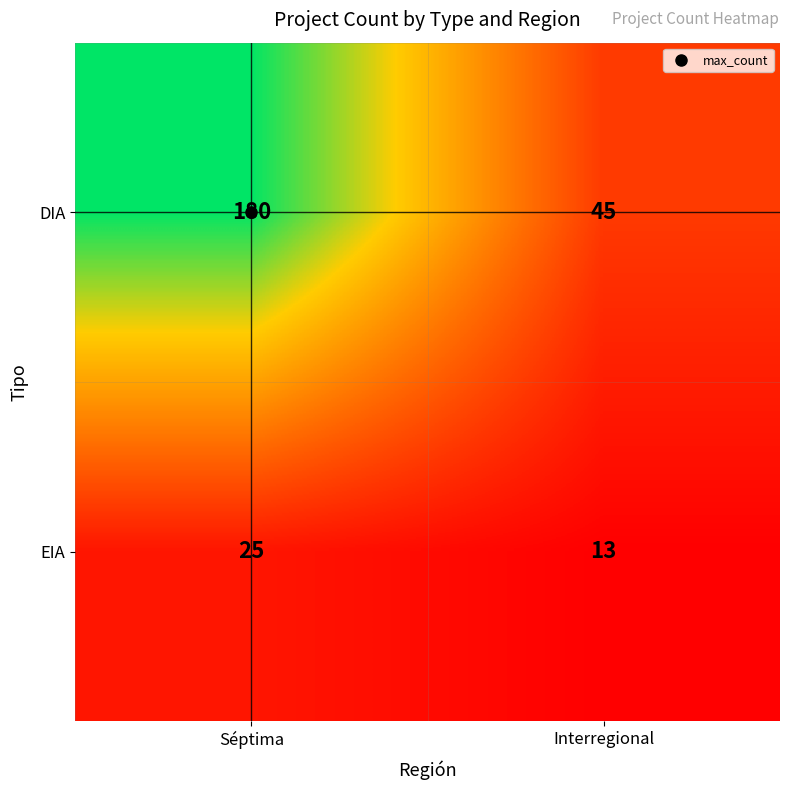

Between Séptima and Interregional, which series saw the biggest shift?

DIA